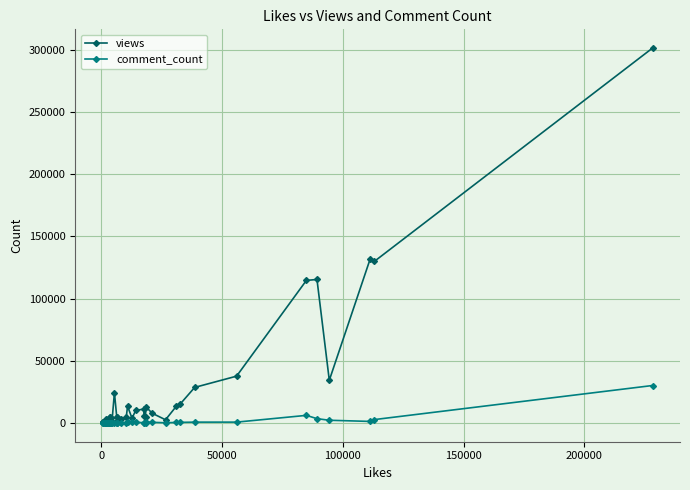

How many lines are shown in the chart?

2